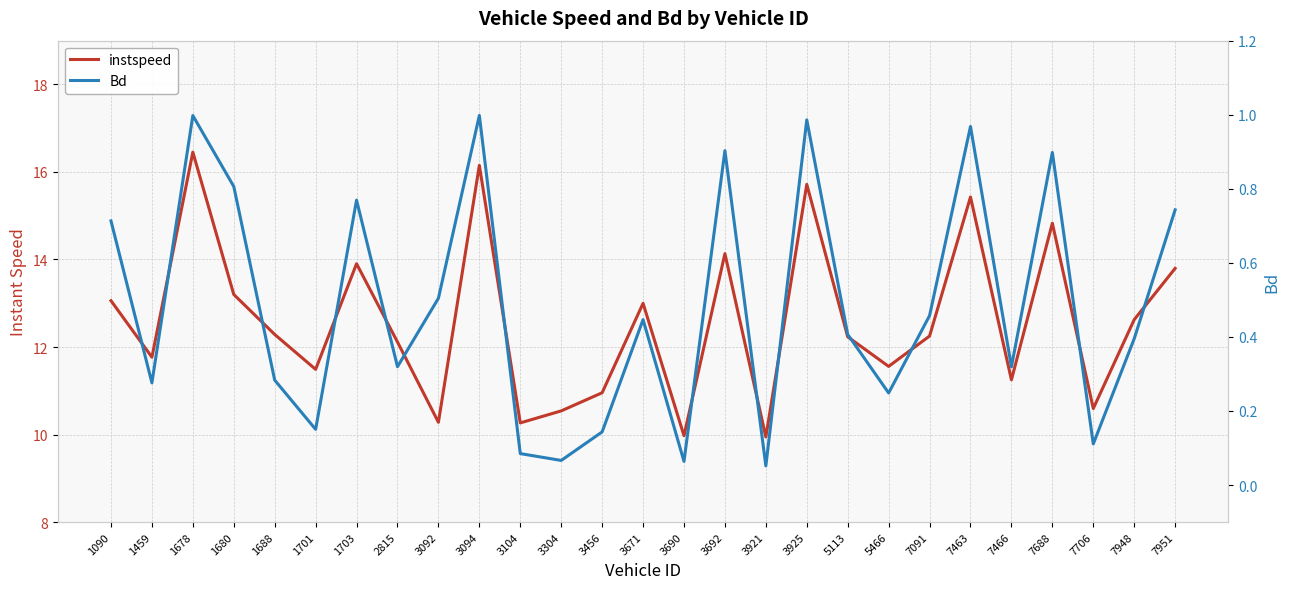

What is the total value across all series at 3671?

13.4